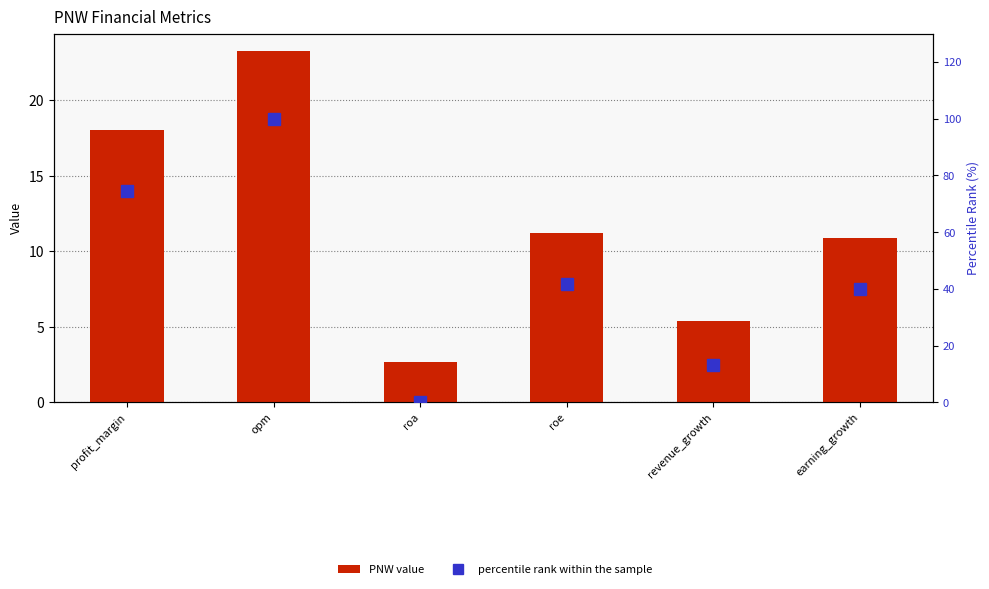

At which category is the sum across all series the highest?

opm